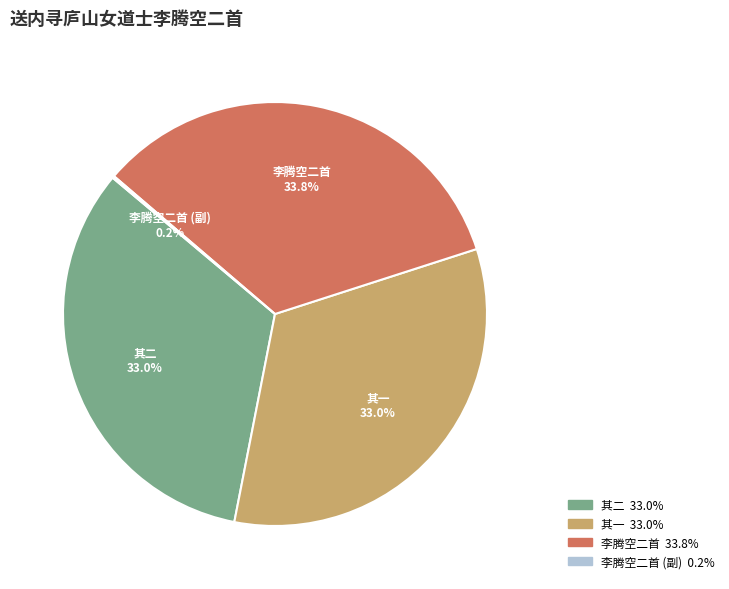

To the nearest percent, what is the difference between the largest and smallest slice percentages?

34%